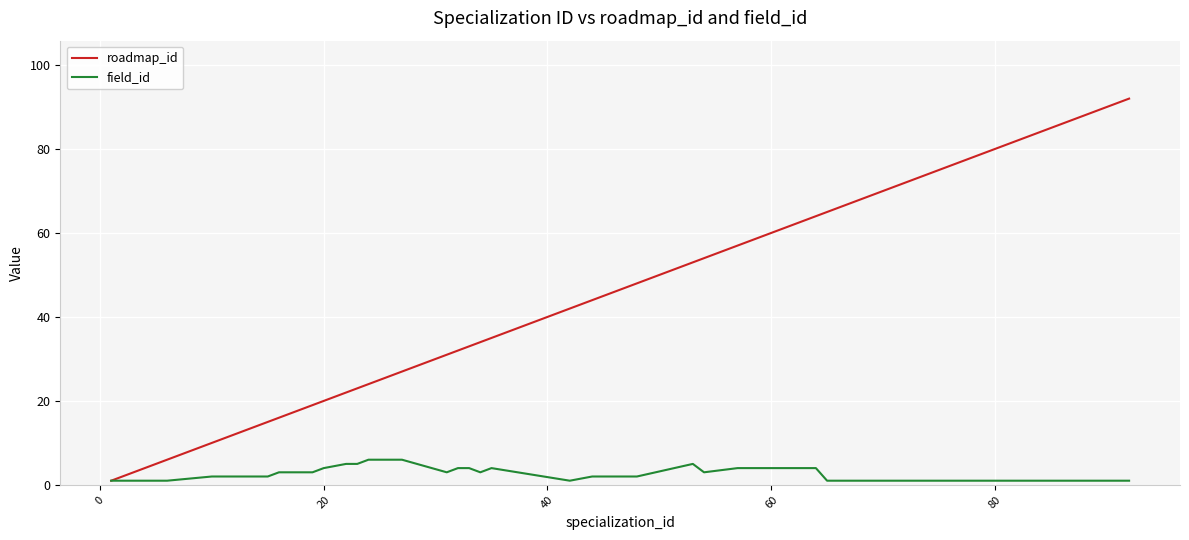

Which series has the widest spread of values?

roadmap_id